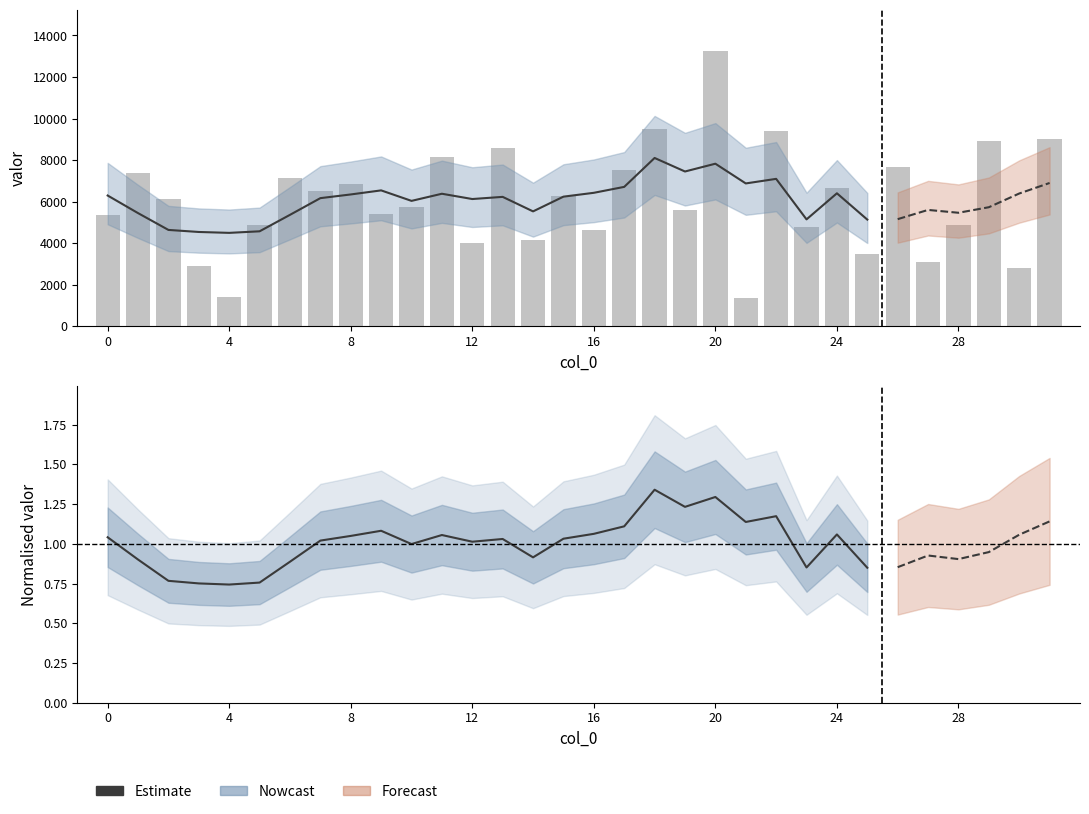

True or false: valor (Estimate) has a value of 6122.4 at 12.

True